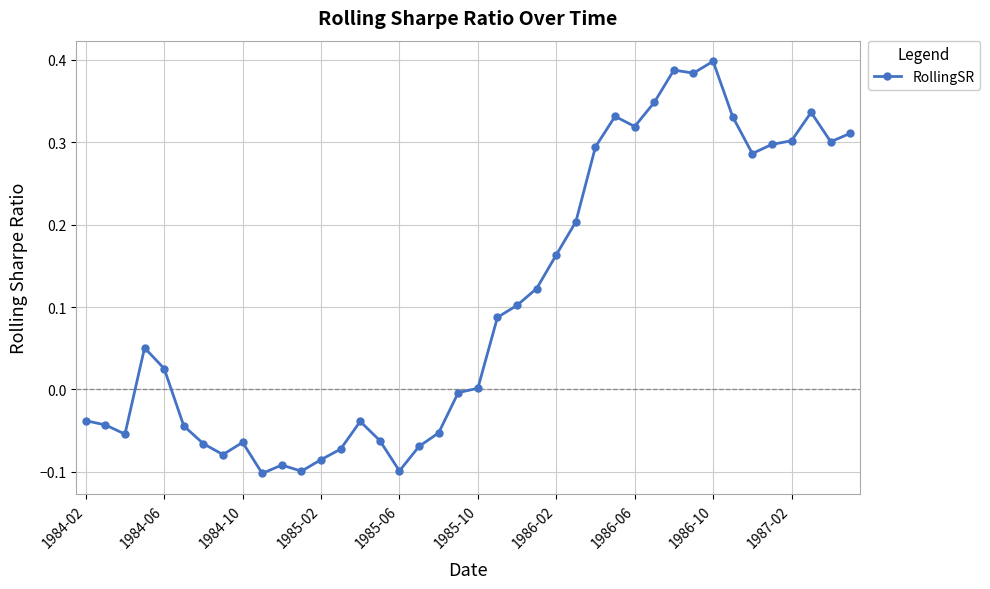

How many data points does each series have?

40